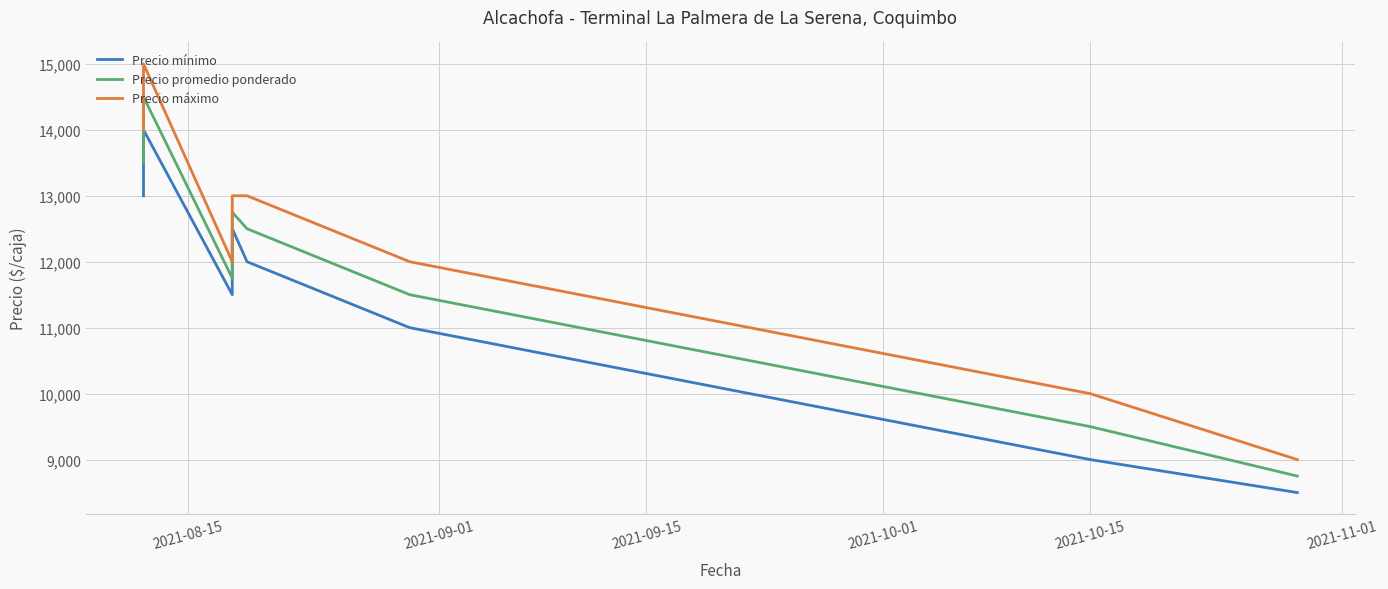

Rank the series by their average value, from highest to lowest.

Precio máximo, Precio promedio ponderado, Precio mínimo